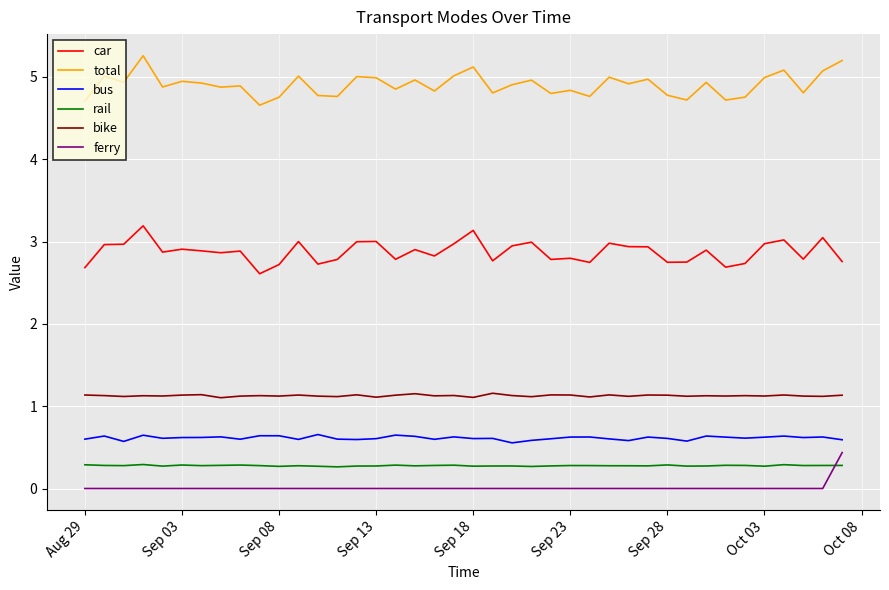

What is the greatest value displayed?

5.3